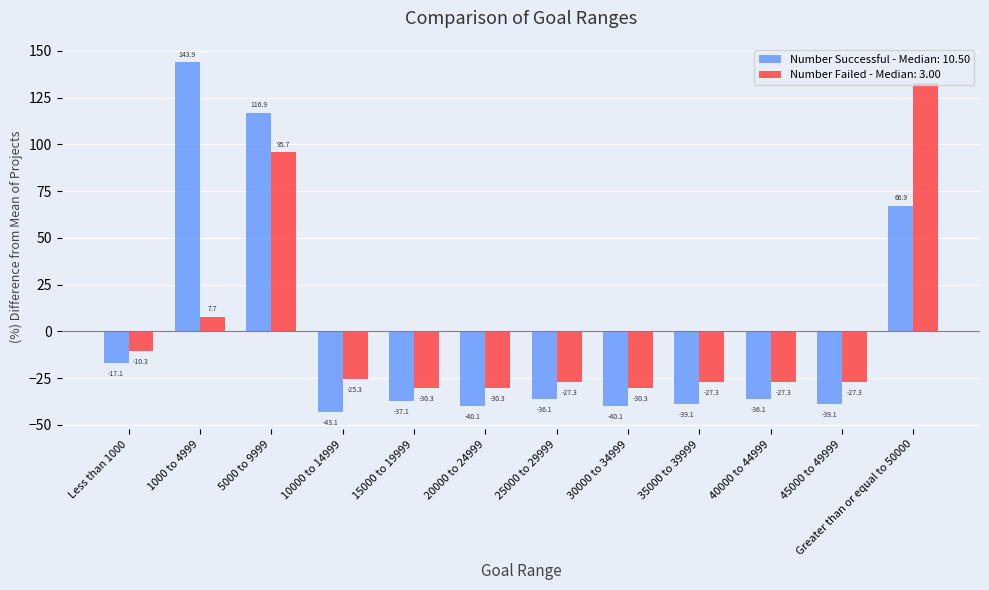

Which series has the widest spread of values?

Number Successful - Median: 10.50